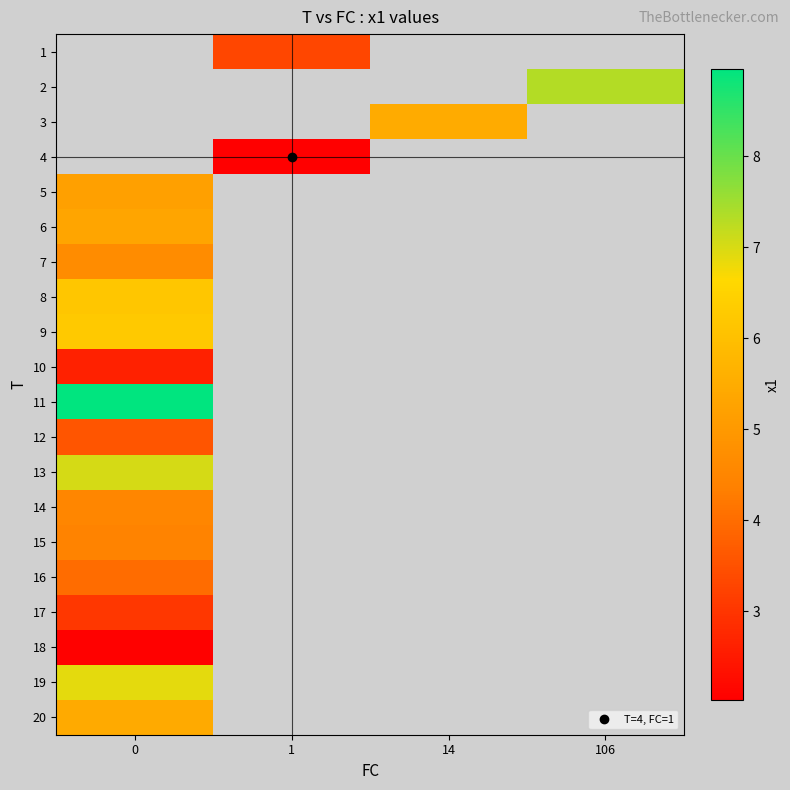

Is the value of 18 at 14 greater than the value of 16 at 106?

No